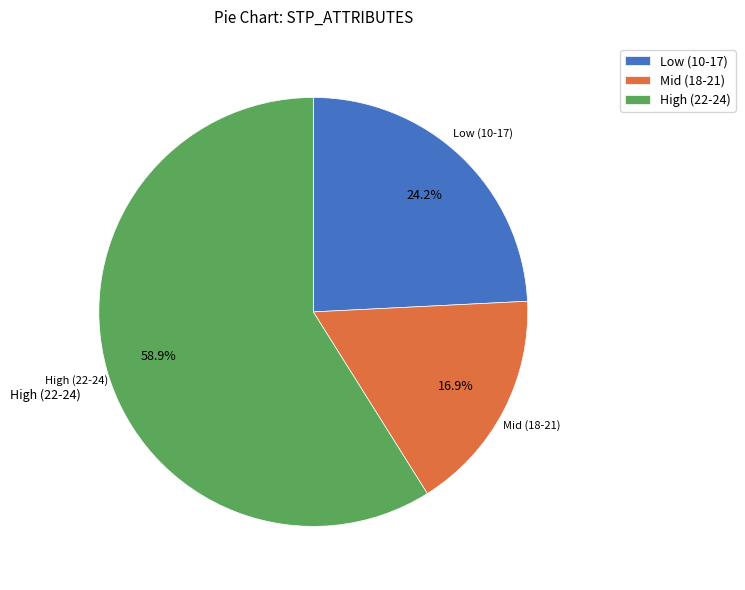

Does High (22-24) account for over 50% of the chart?

Yes